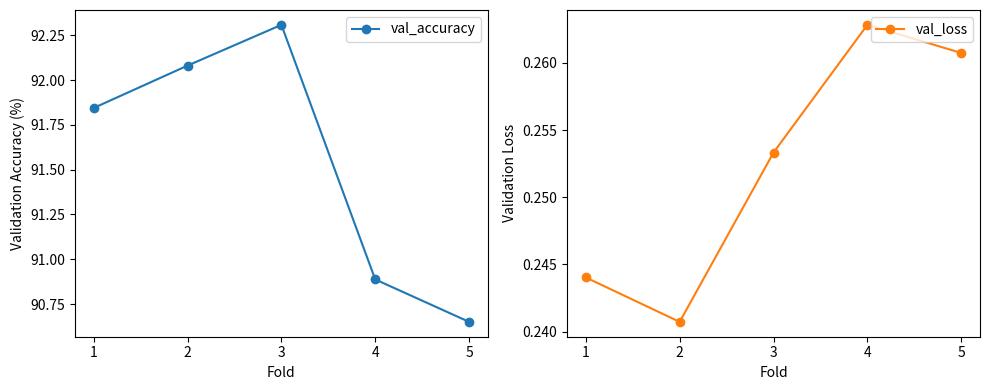

Which category has the highest value in the val_accuracy series?

3